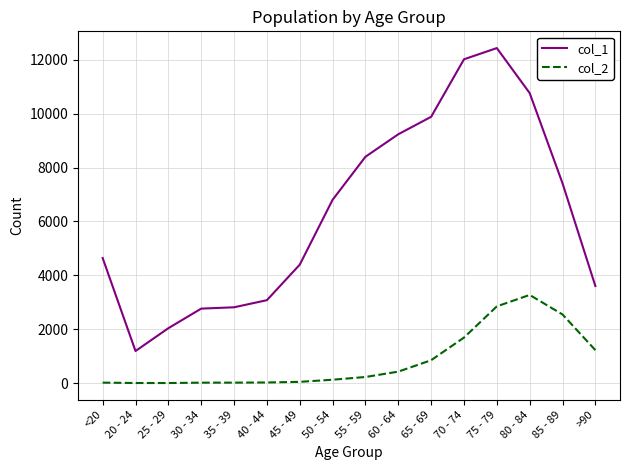

Which series has the largest range (max minus min)?

col_1